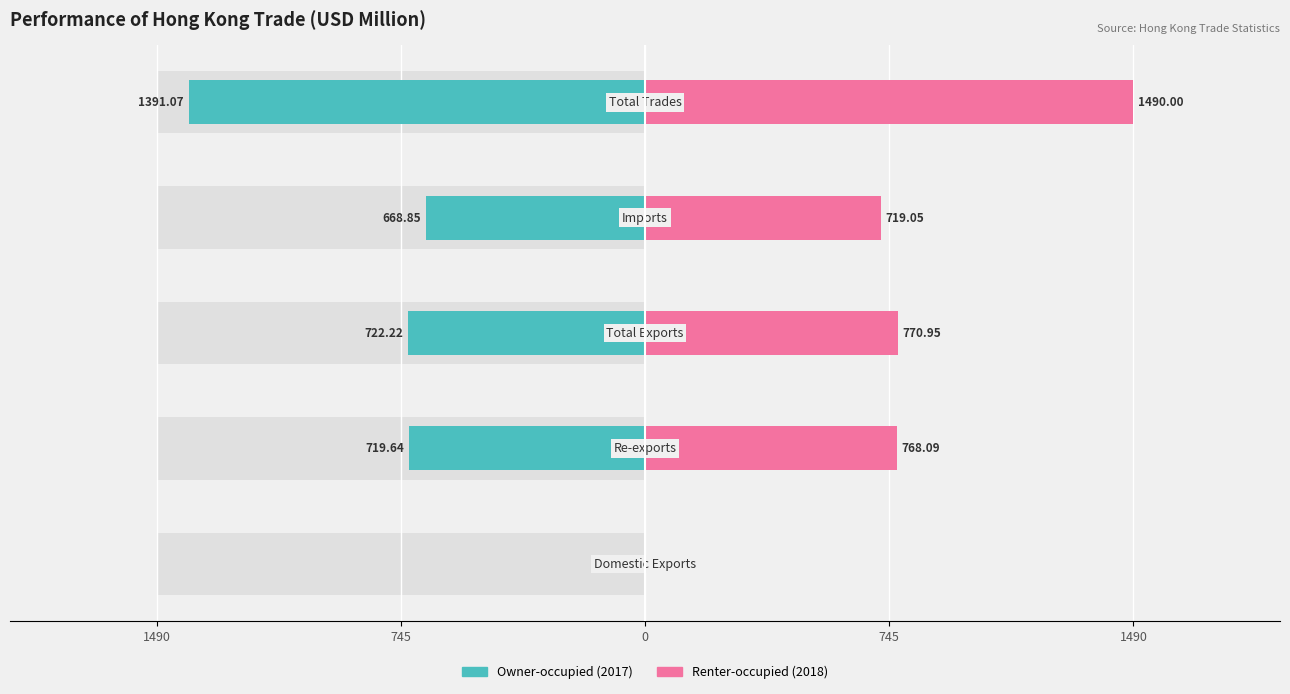

What is the difference between the maximum and minimum values in the 201712 series?

1388.5